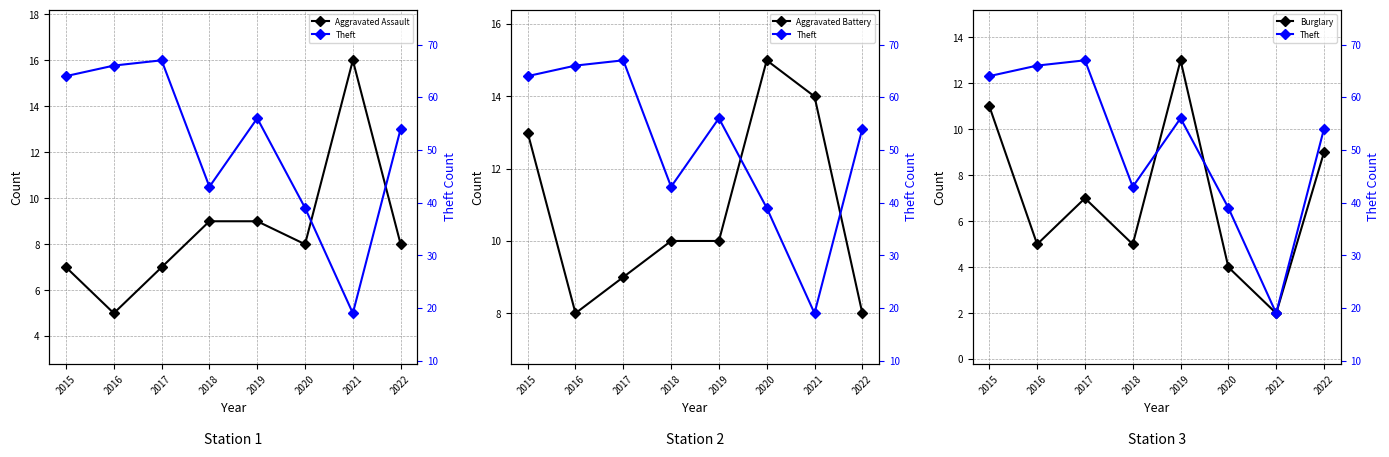

How many lines are shown in the chart?

4